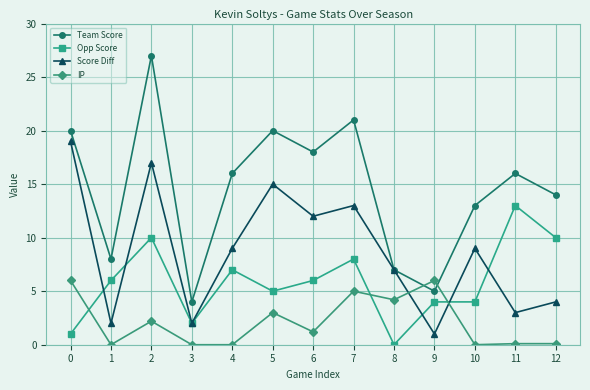

List the series in order of their peak value, lowest first.

IP, Opp Score, Score Diff, Team Score